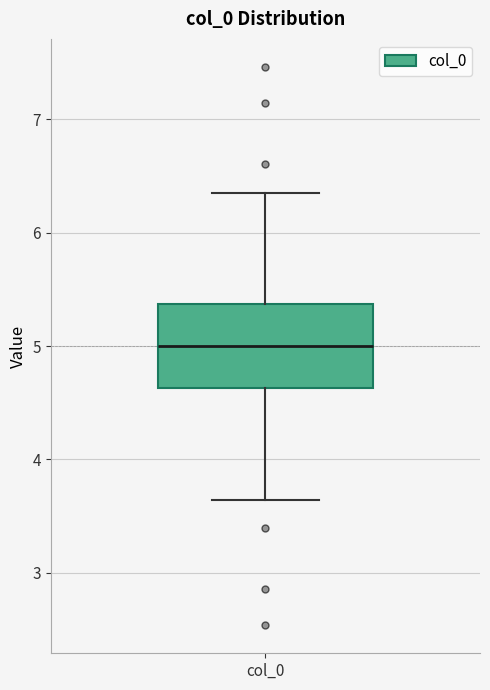

Read this box plot against the y-axis: the position of the median line, the range covered by the box, and the ends of both whiskers. The values are not printed on the chart, so give them approximately, as read against the axis.

median 5.0, box 4.6 to 5.4, whiskers 3.6 to 6.4